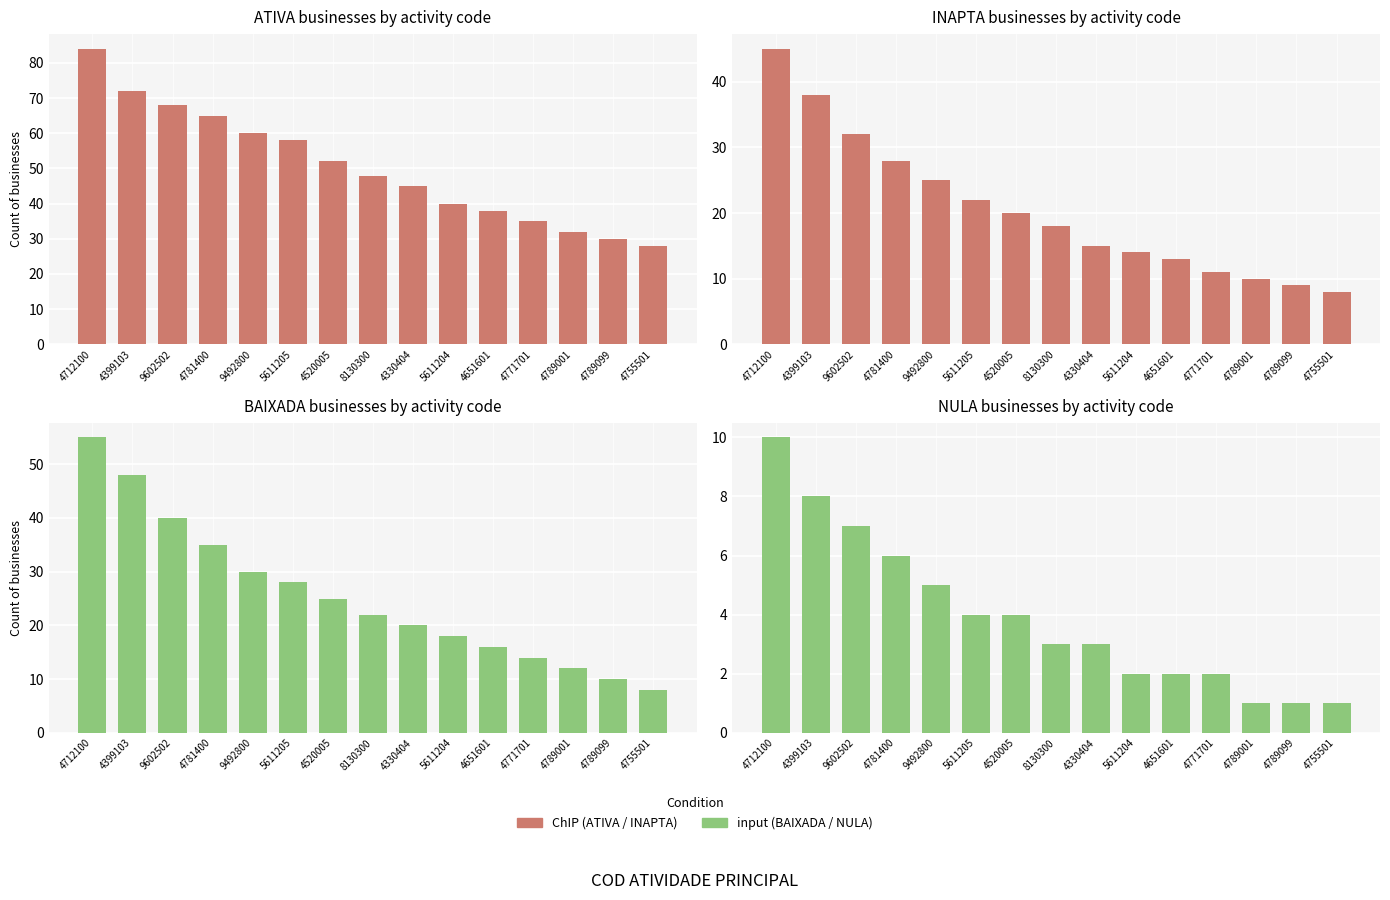

True or false: INAPTA has a value of 32 at 9602502.

True